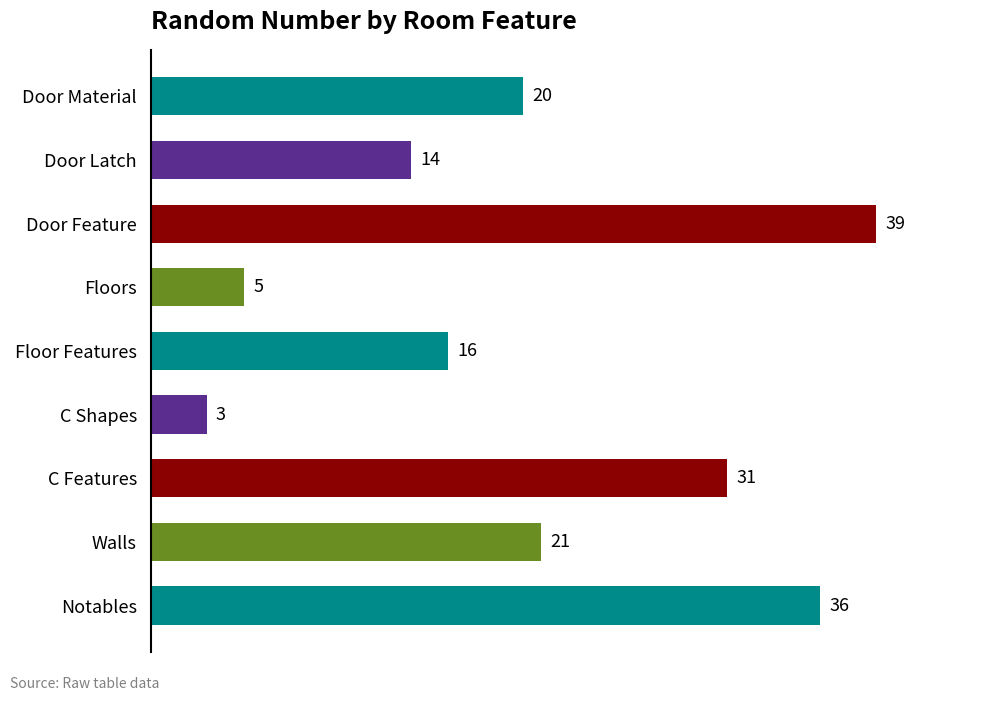

Are the bars grouped side by side (vs. stacked)?

No